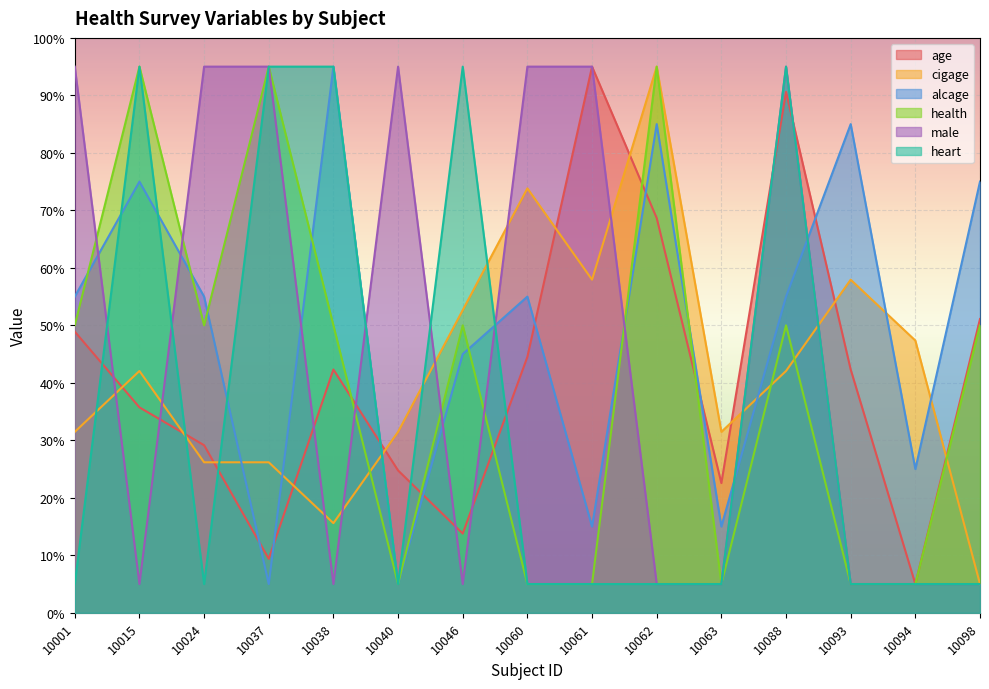

What is the lowest value of the health series?

5.0